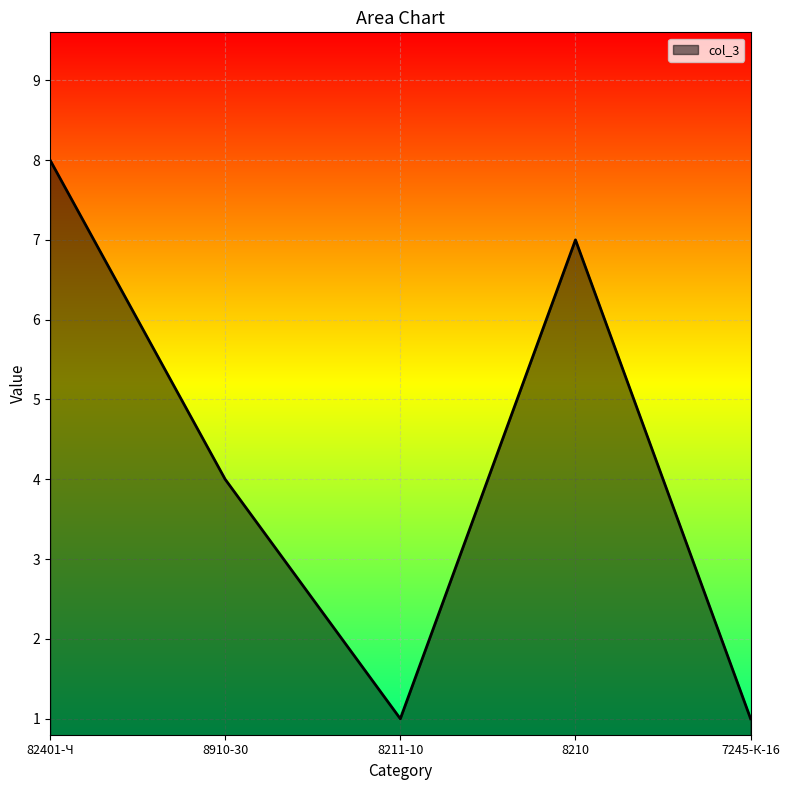

What position from the left is 8210?

4